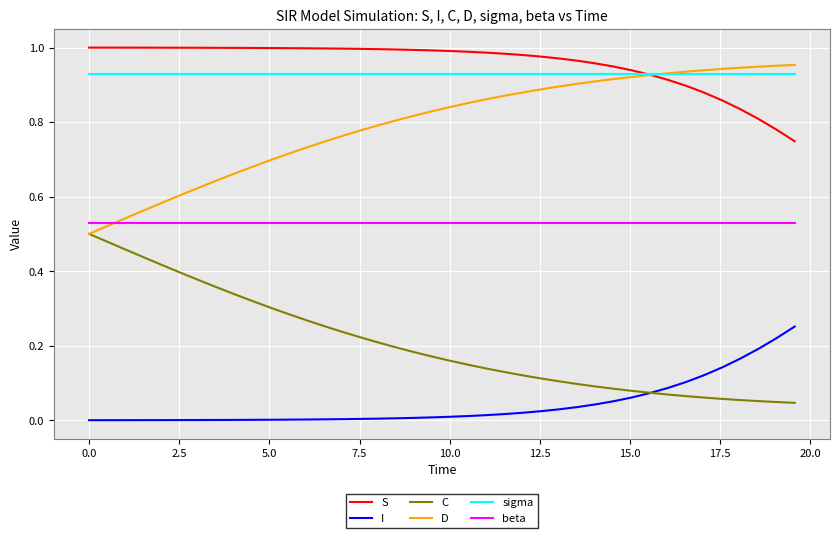

True or false: sigma and beta cross at least once.

False